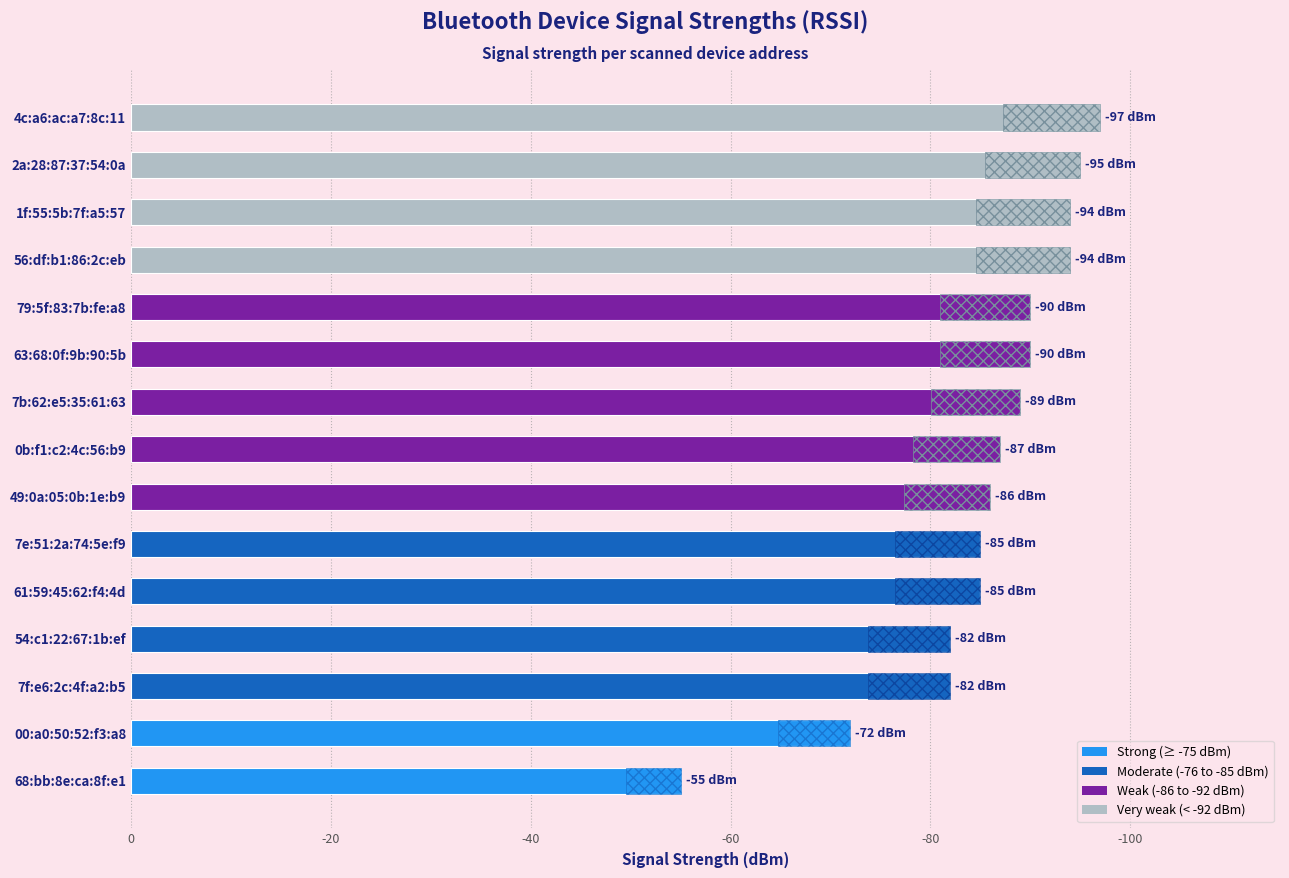

How many data points are less than 87?

7